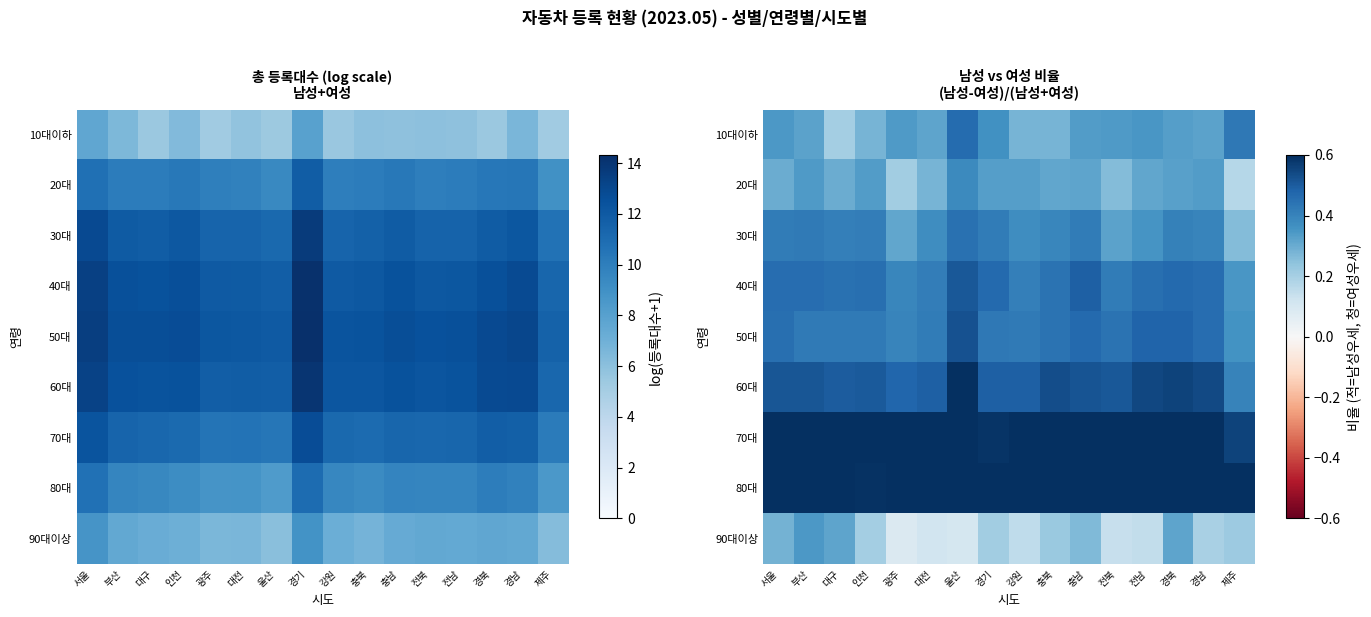

Where is 10대이하 nearest to the value 0?

대구